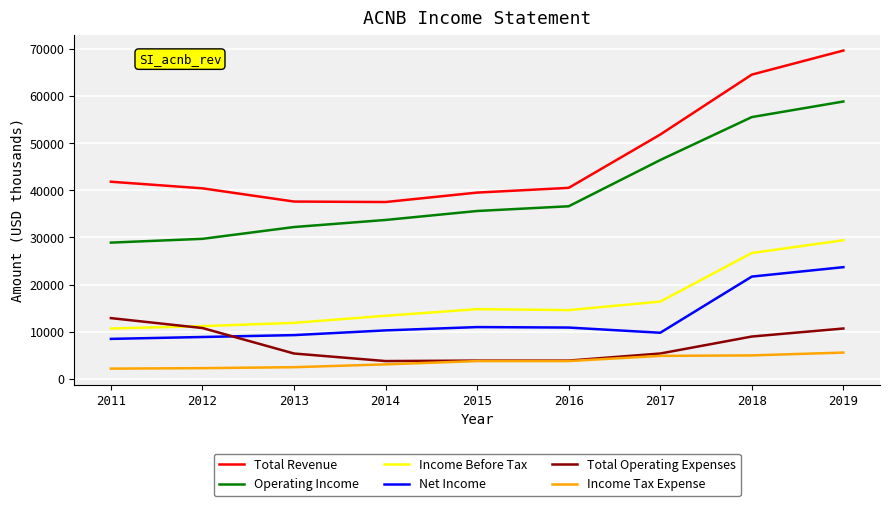

Is it true that Total Revenue equals 40400 at 2012?

True